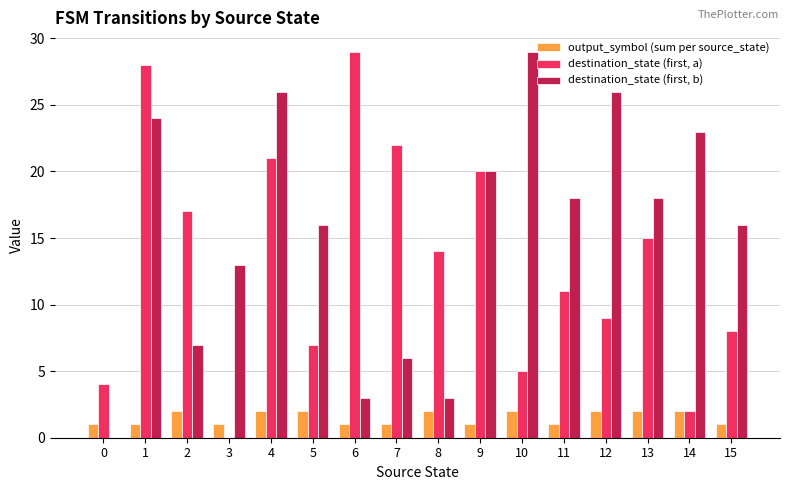

What is the maximum value shown in the chart?

29